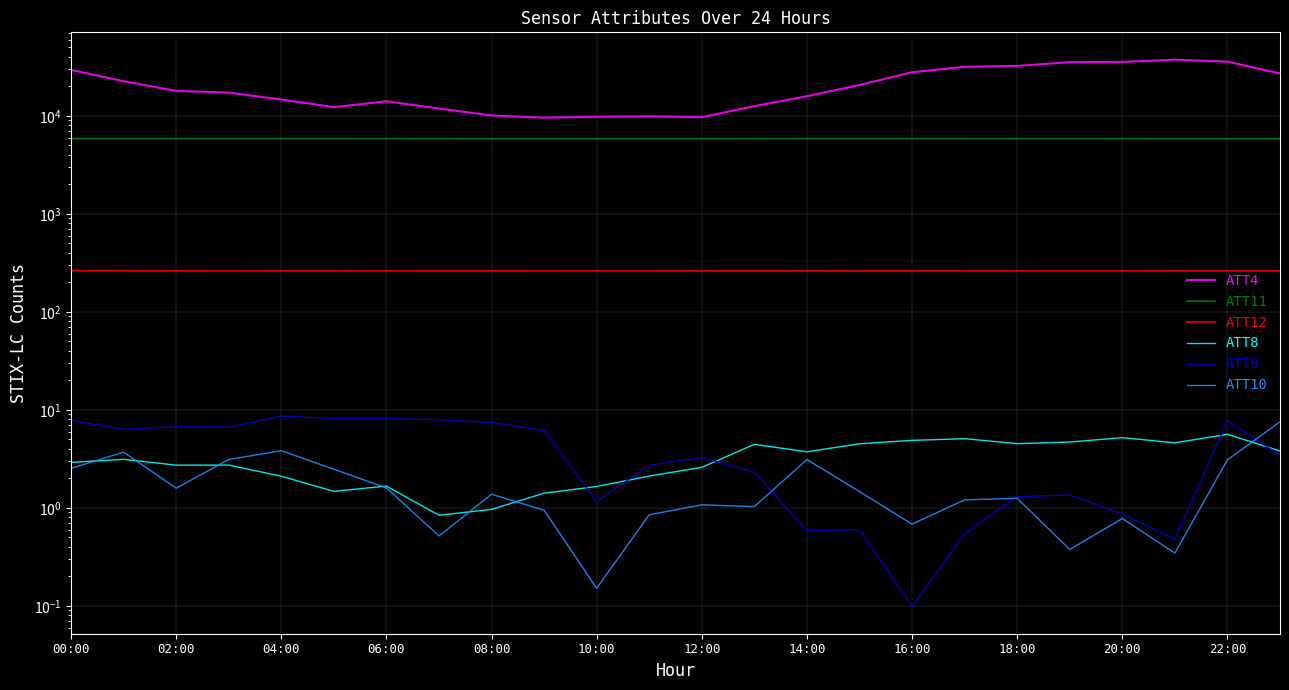

The value of ATT9 at 17 is 0.5. True or false?

True